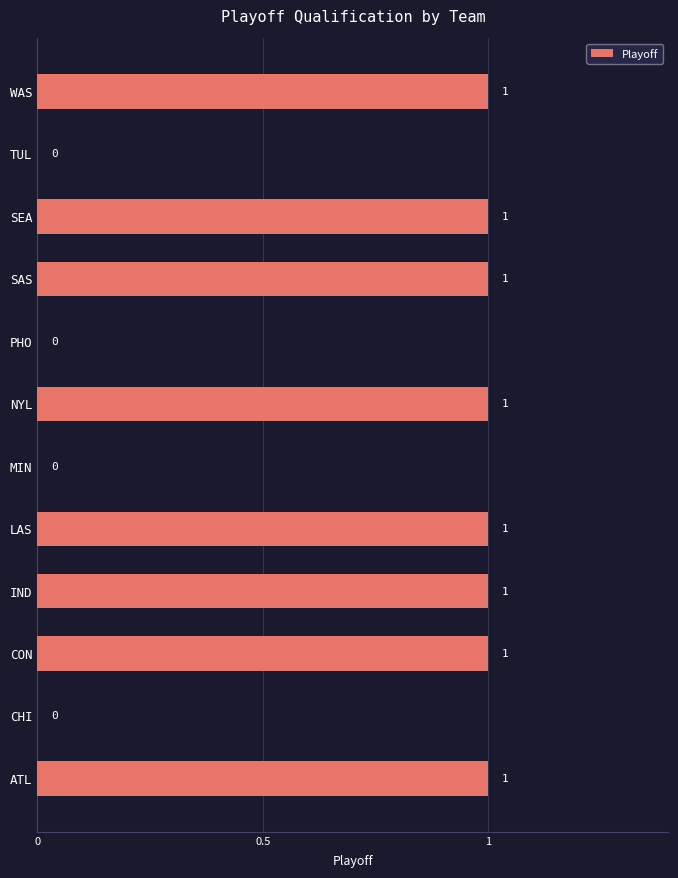

The value at IND is 1. True or false?

True